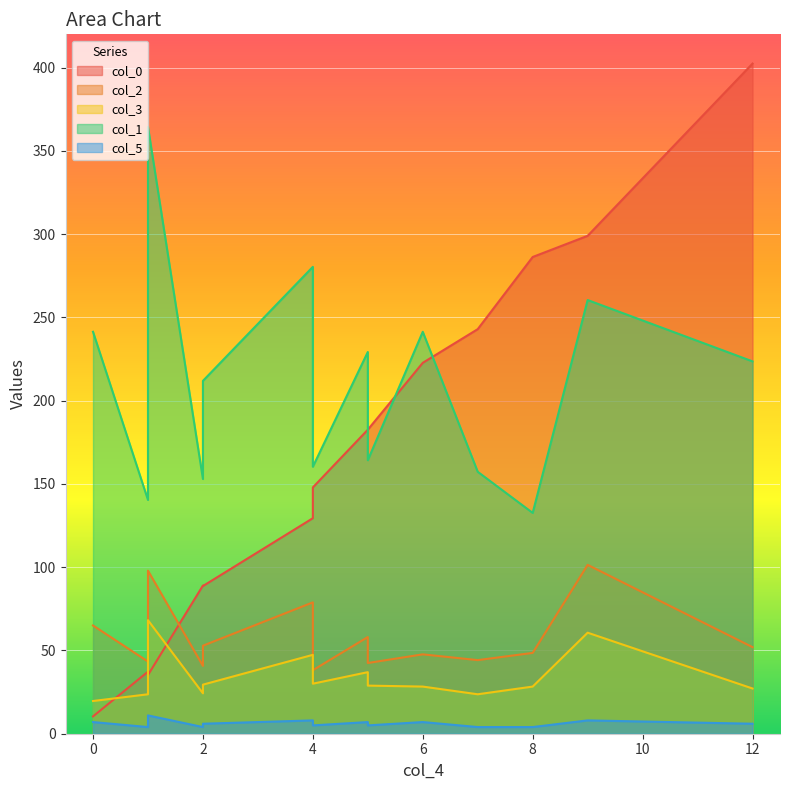

What are all the series names shown in the legend?

col_0, col_2, col_3, col_1, col_5